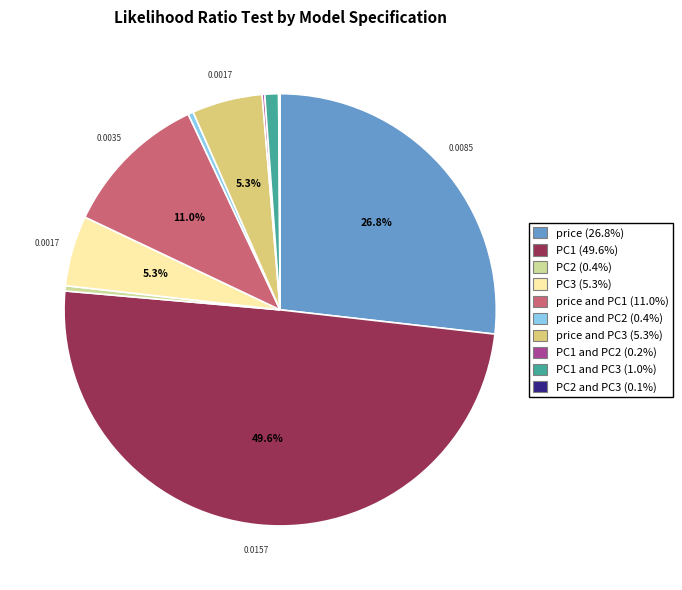

How many slices are in this pie chart?

10